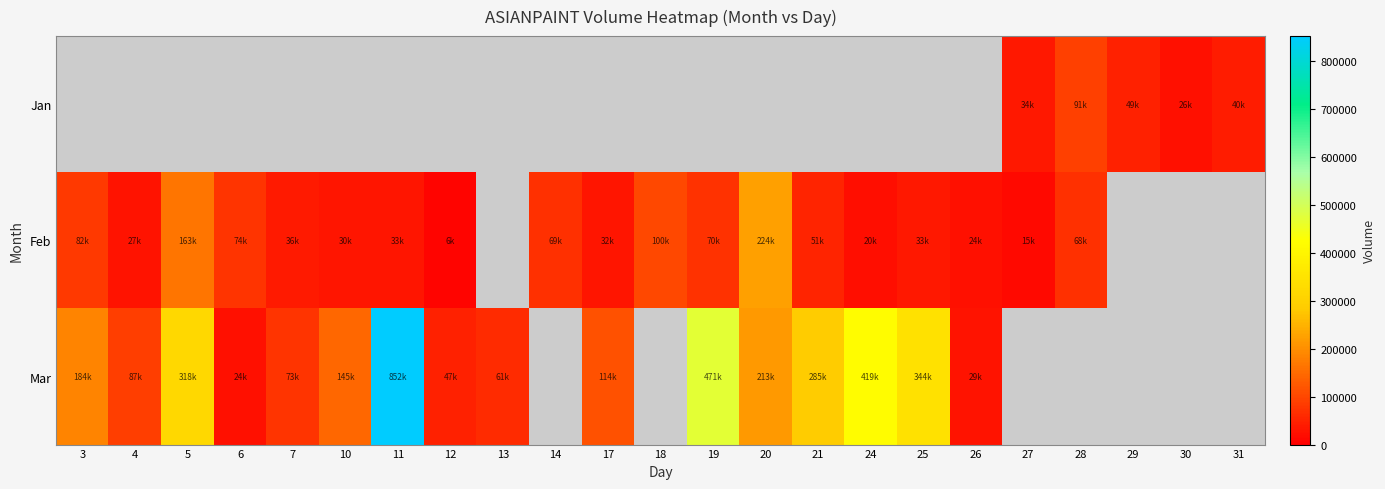

List the series in order of their overall mean, lowest first.

Jan, Feb, Mar